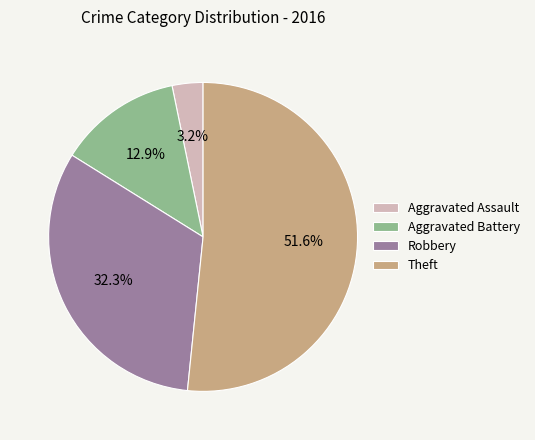

Is there any slice that represents more than half of the pie?

Yes